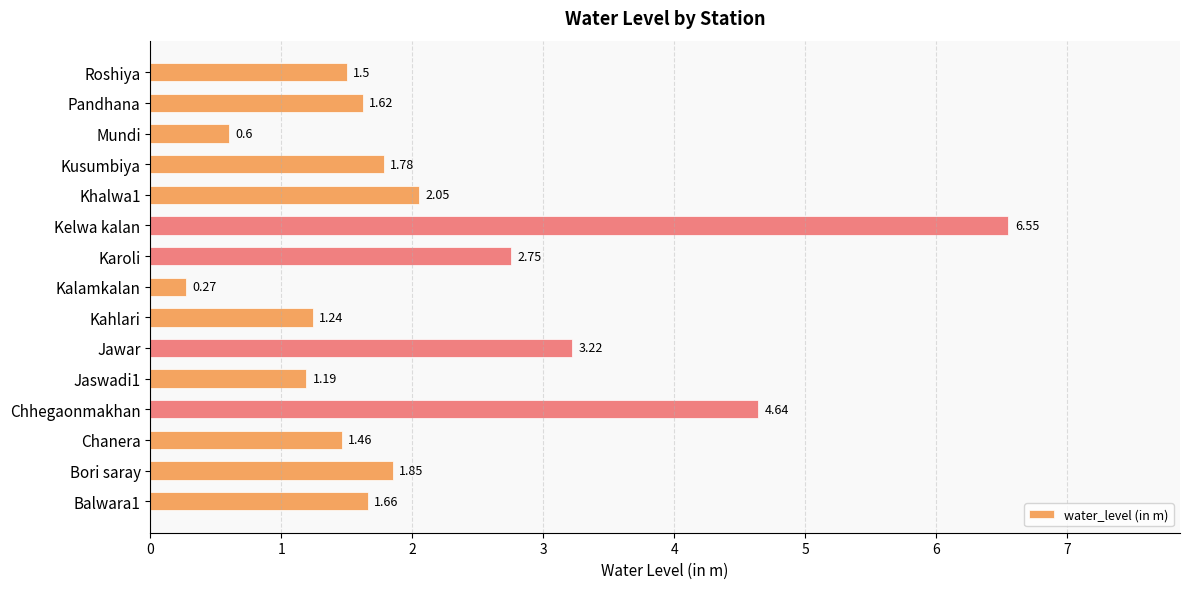

What is the difference between the maximum and minimum values?

6.3